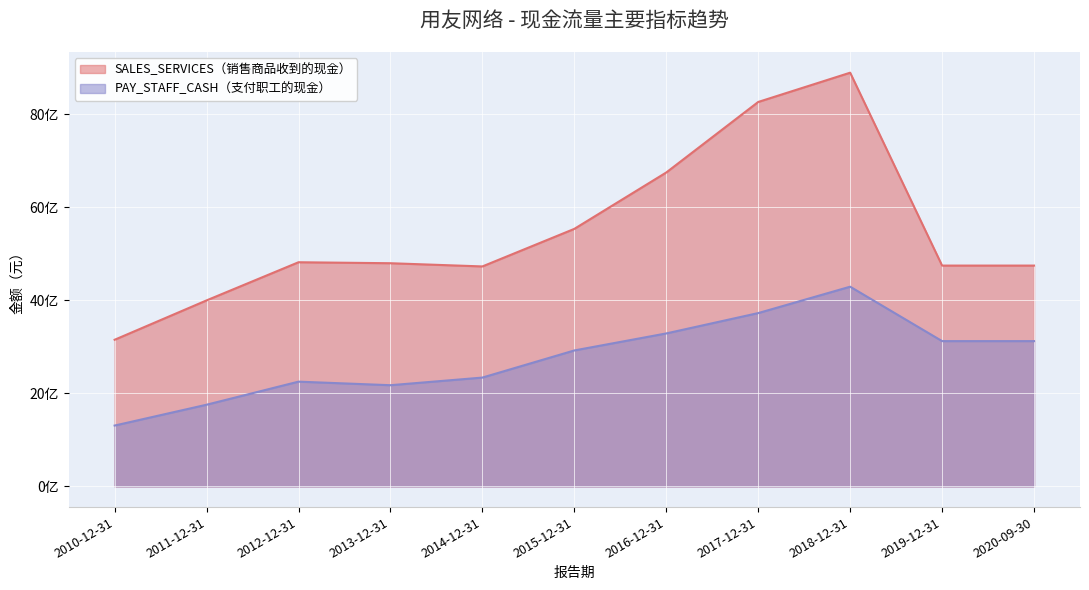

Rank the series by their maximum value, from highest to lowest.

SALES_SERVICES（销售商品收到的现金）, PAY_STAFF_CASH（支付职工的现金）